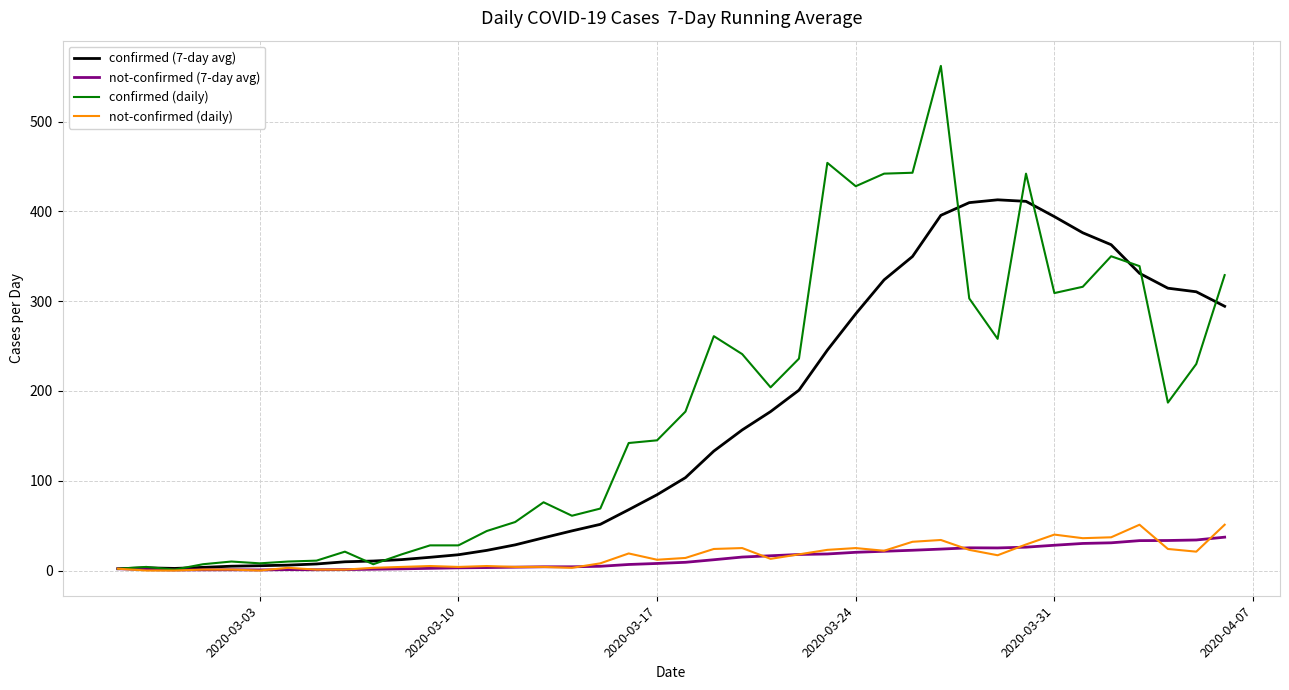

Which series has the widest spread of values?

confirmed (daily)